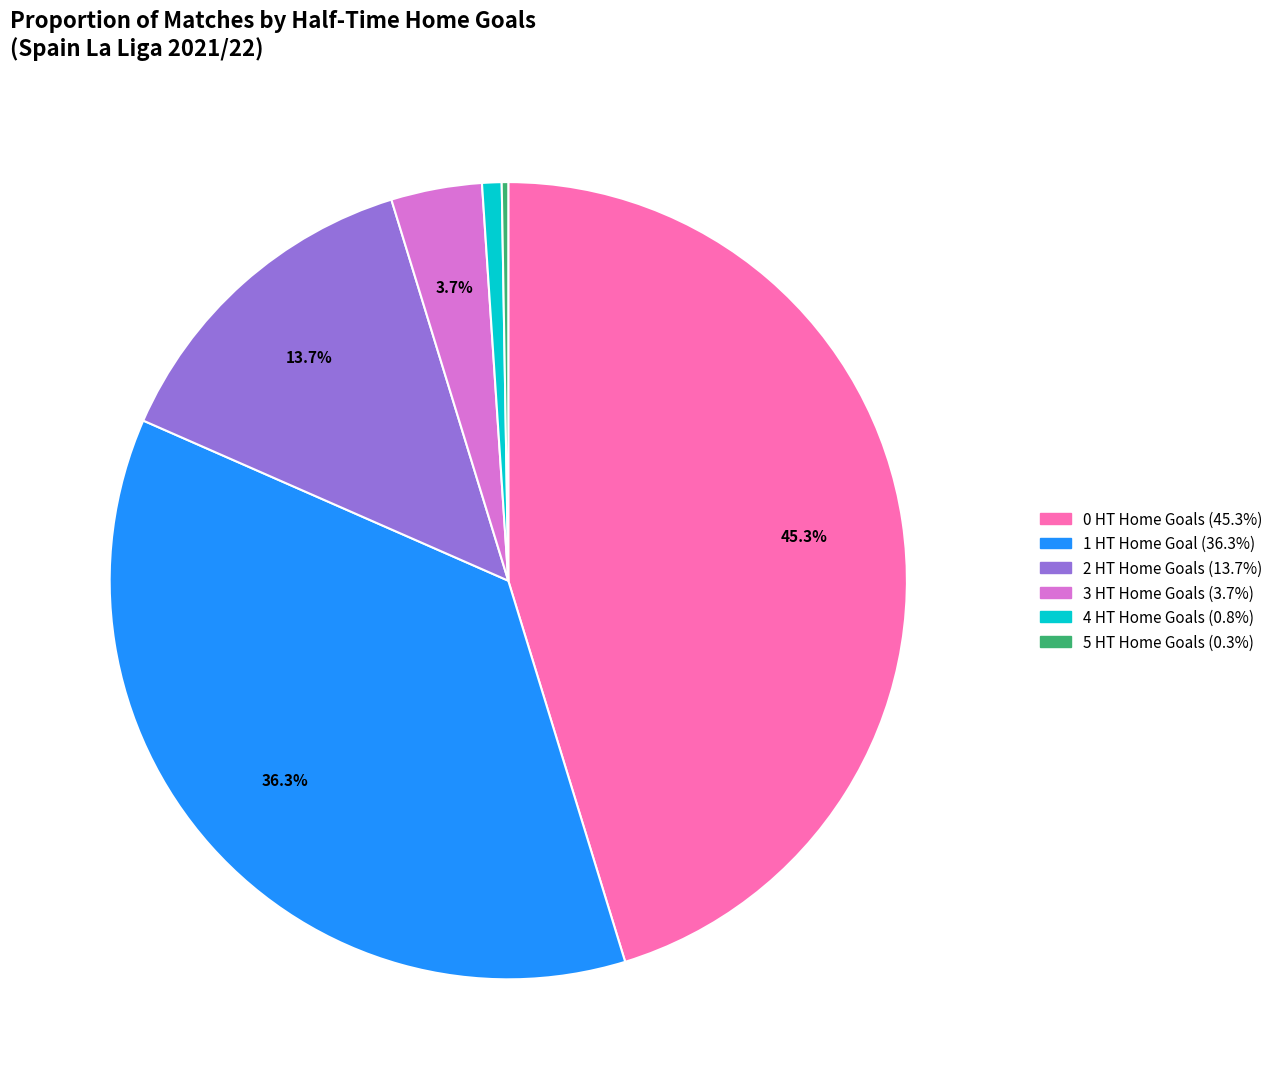

Approximately how many times larger is the value at 2 compared to 1?

0.4